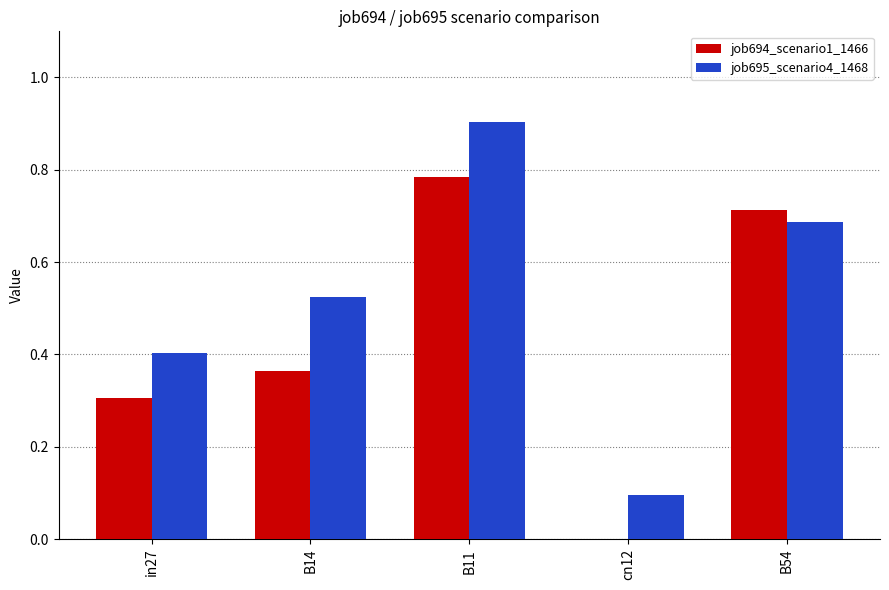

At which category does the chart reach its peak across all series?

B11